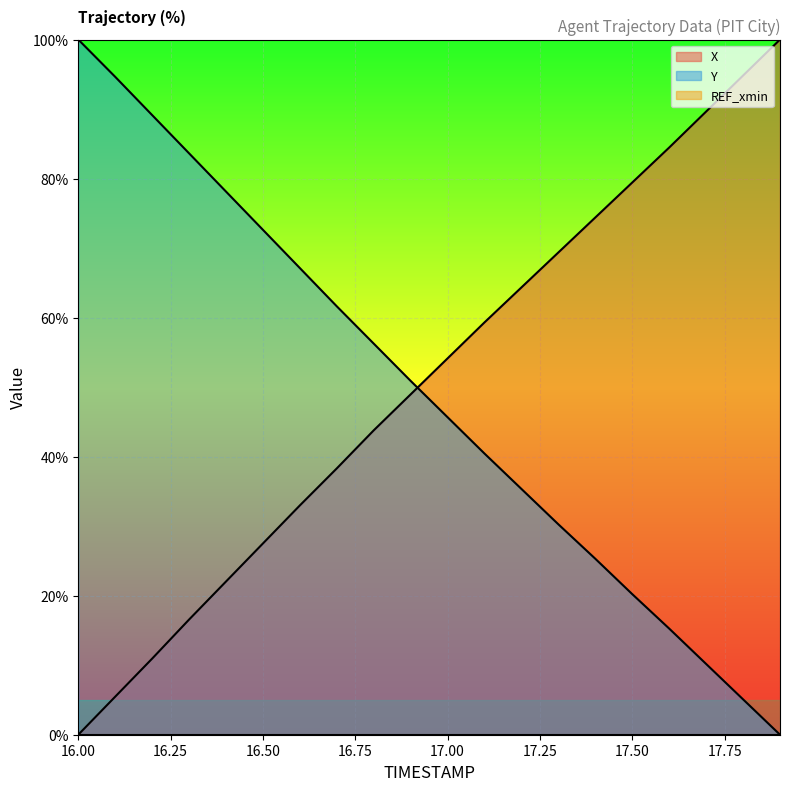

True or false: X has more than 2 points higher than both neighbors.

False